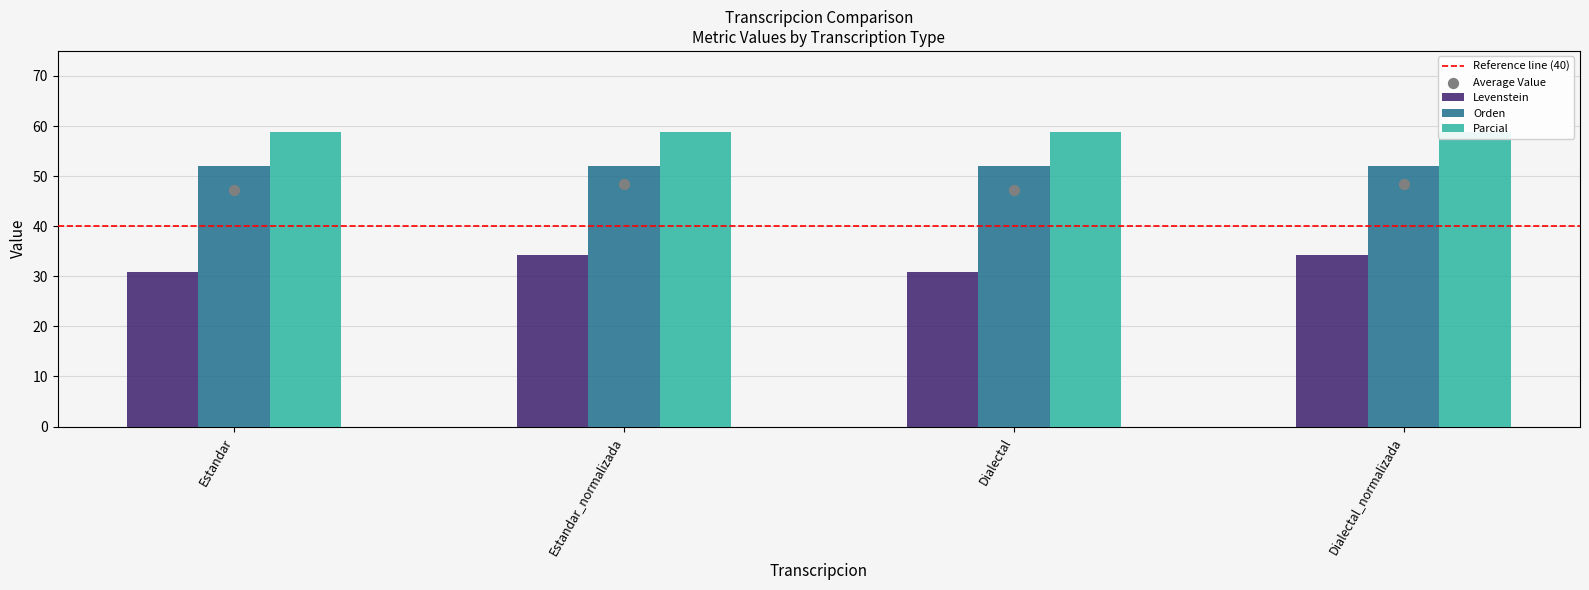

Which series reaches the maximum Y coordinate?

Parcial